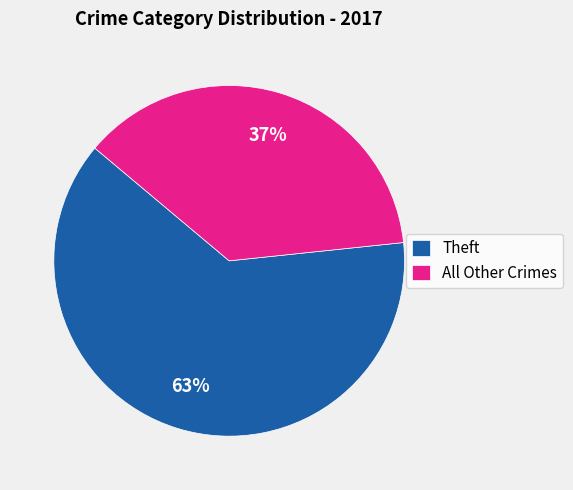

Does Theft represent more than half of the total?

Yes